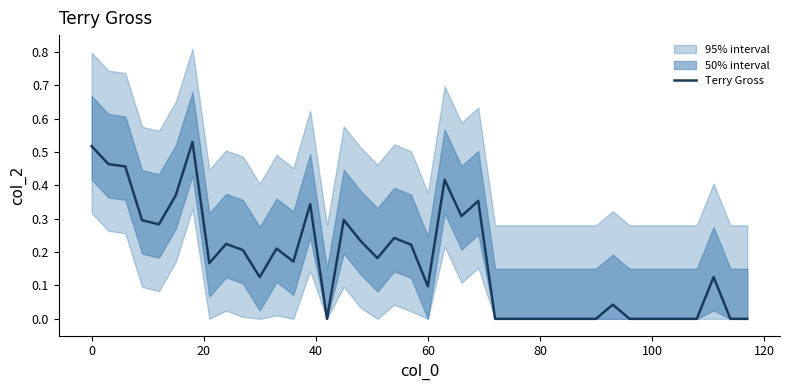

Reading left to right, what are all the values shown in this chart?

0.5	0.5	0.5	0.3	0.3	0.4	0.5	0.2	0.2	0.2	0.1	0.2	0.2	0.3	0.0	0.3	0.2	0.2	0.2	0.2	0.1	0.4	0.3	0.4	0.0	0.0	0.0	0.0	0.0	0.0	0.0	0.0	0.0	0.0	0.0	0.0	0.0	0.1	0.0	0.0